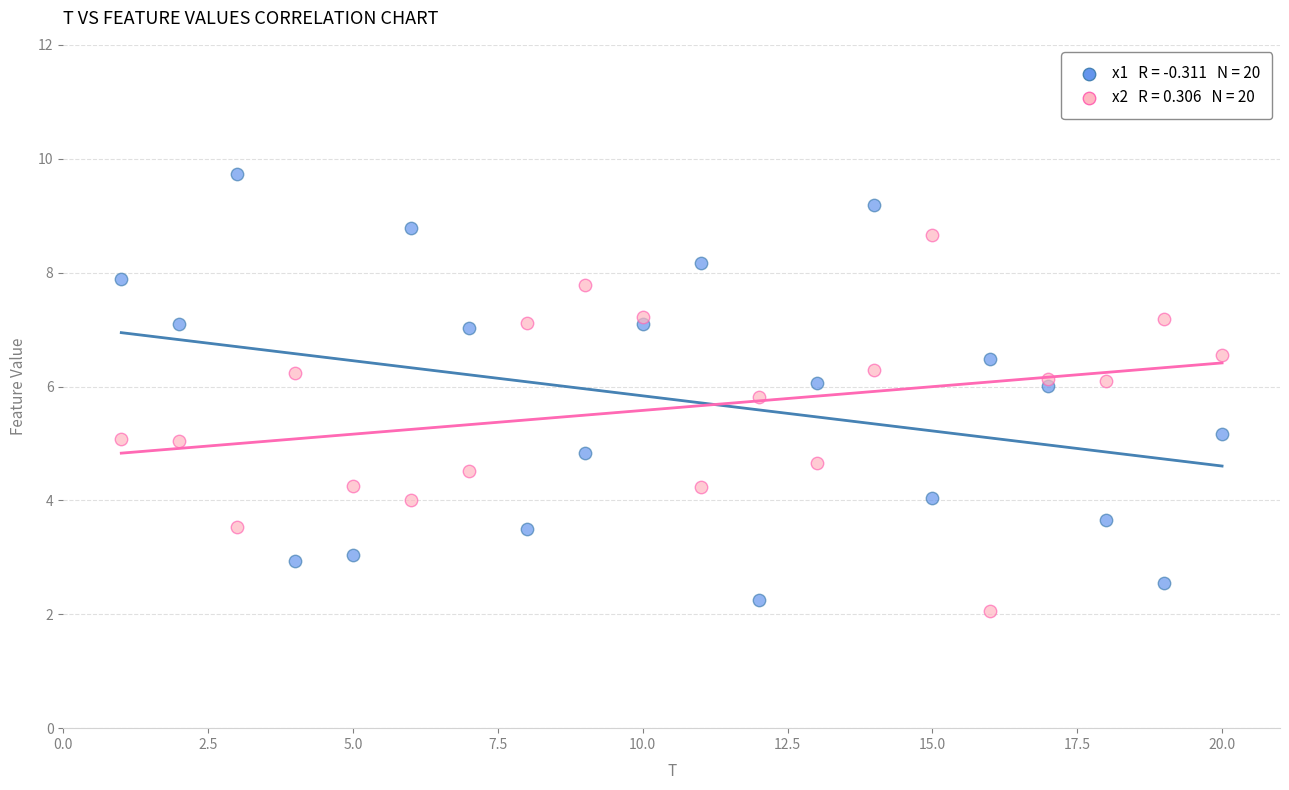

Across all data points, what is the range of X values (max minus min)?

19.0